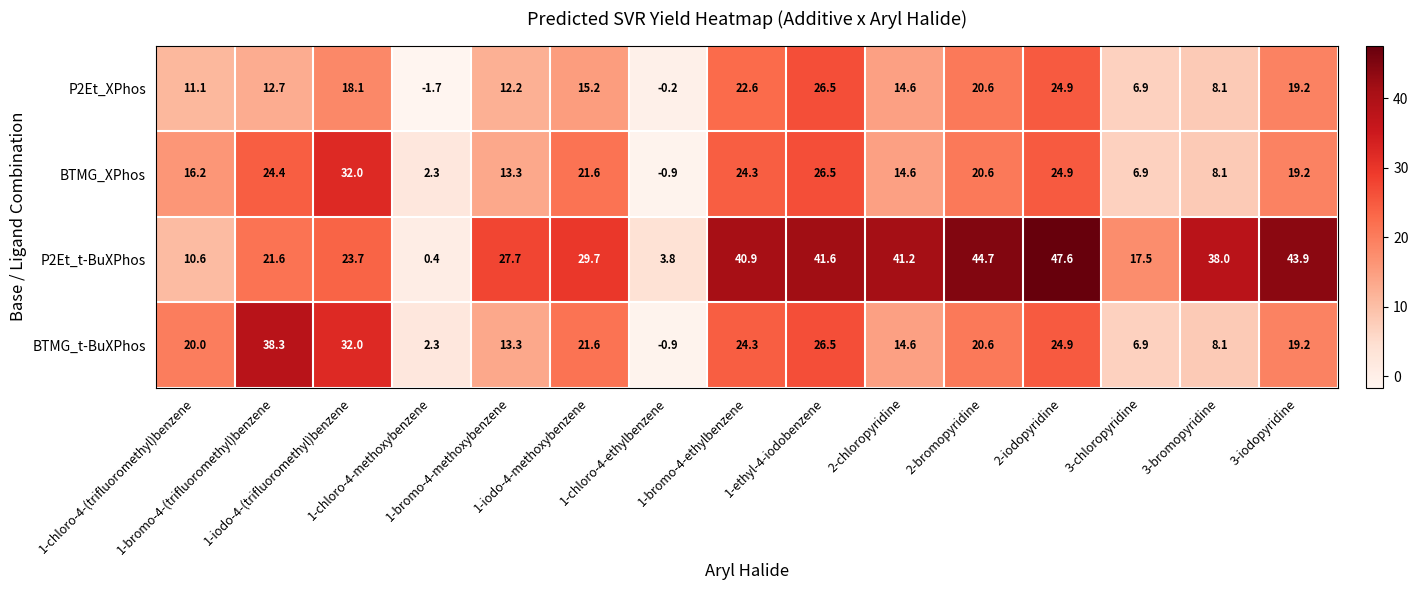

Which series has the largest total across all categories?

P2Et_t-BuXPhos